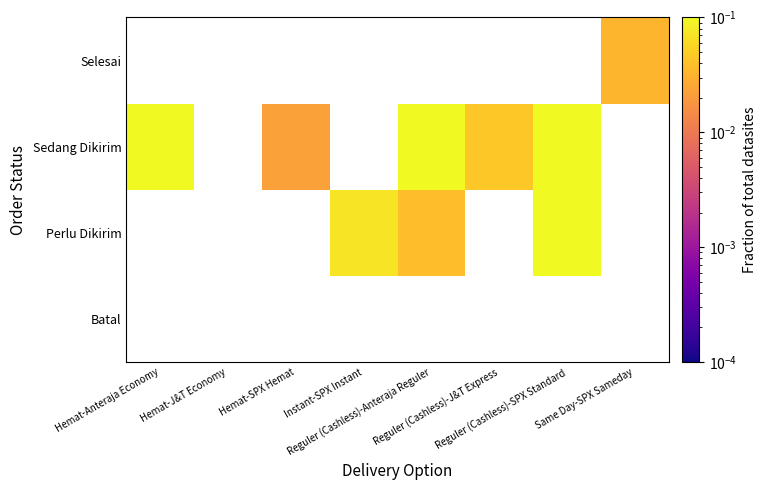

How many positive values does the Sedang Dikirim series have?

5